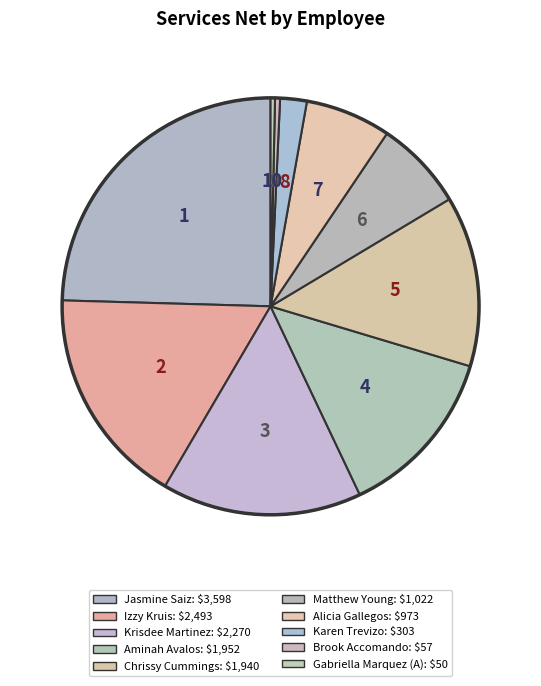

Combined, do Matthew Young and Karen Trevizo account for over 50%?

No